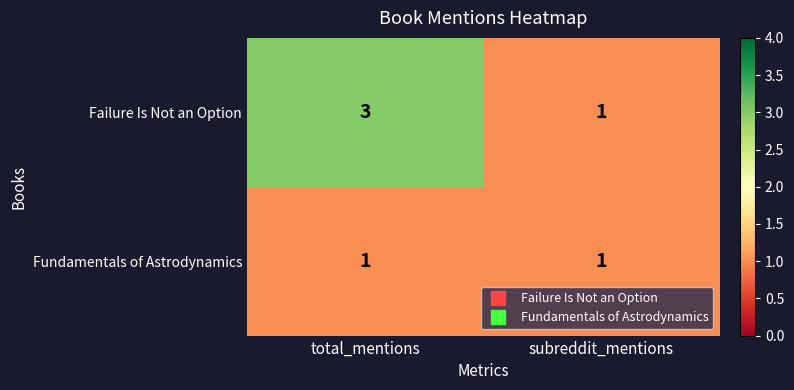

How many distinct data groups are displayed?

2